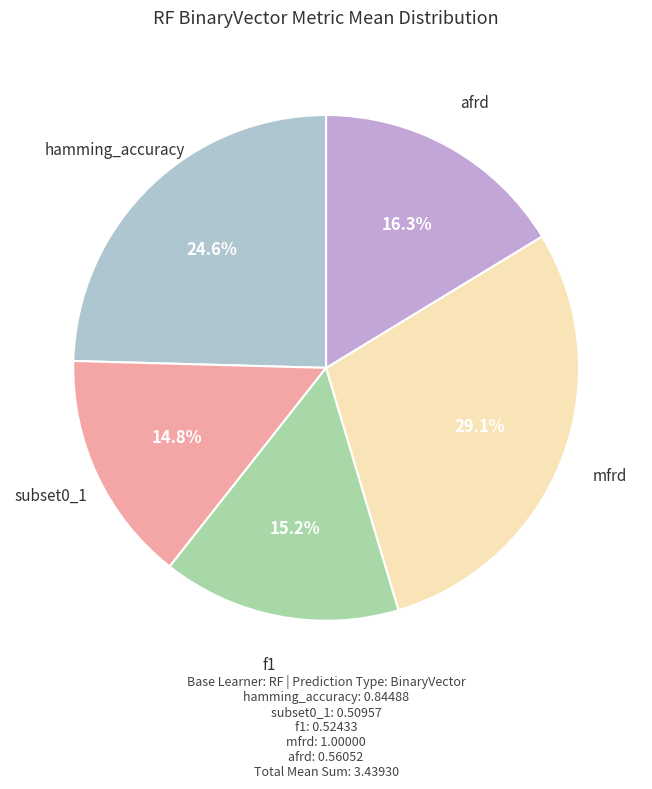

How many segments does this pie chart have?

5